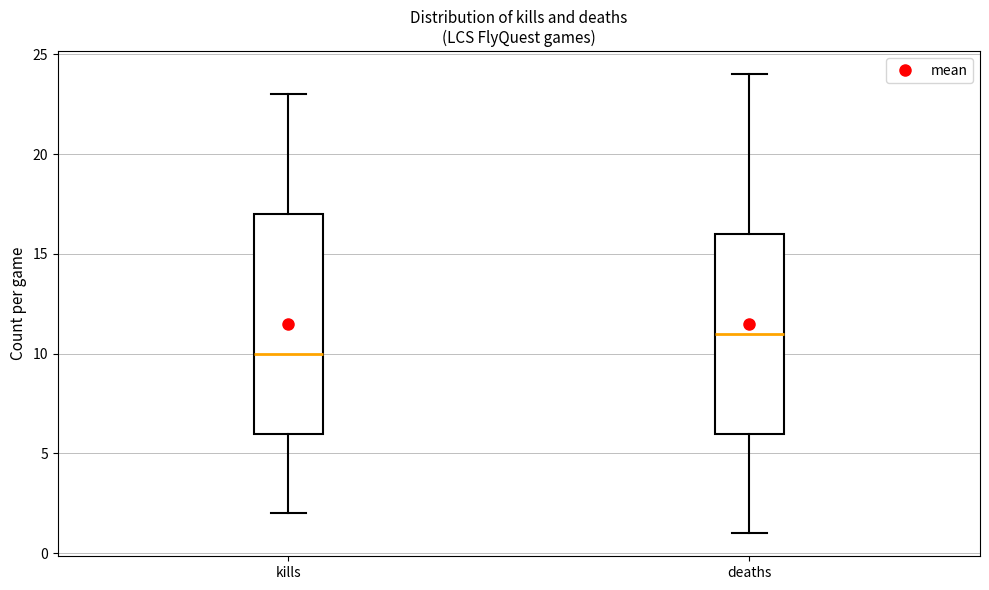

Reading left to right, read every box against the y-axis: the position of its median line, the range the box covers, and the ends of its whiskers. The values are not printed on the chart, so give them approximately, as read against the axis.

kills: median 10, box 6 to 17, whiskers 2 to 23
deaths: median 11, box 6 to 16, whiskers 1 to 24